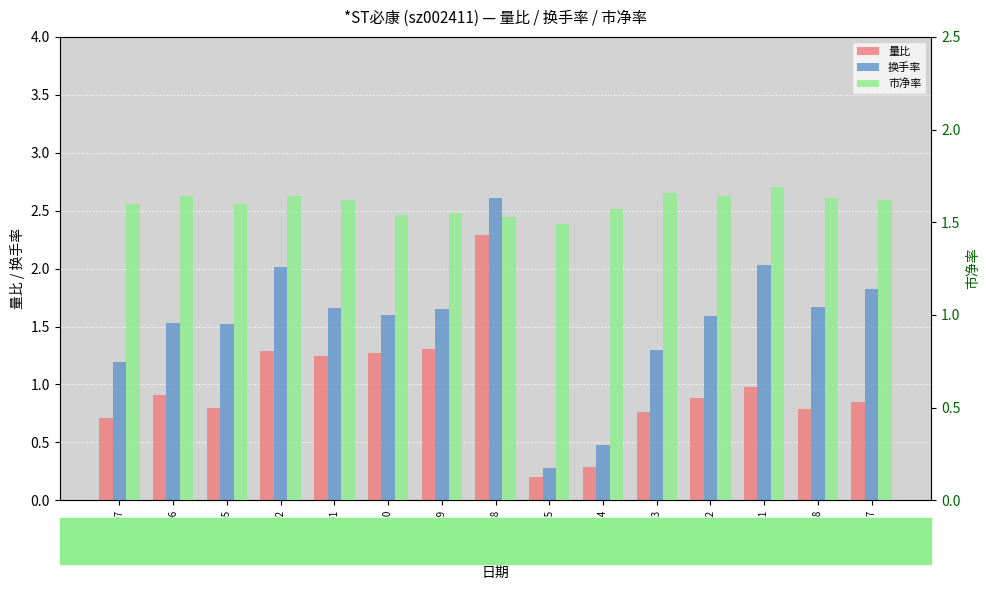

How many values in the 换手率 series are below 1?

2